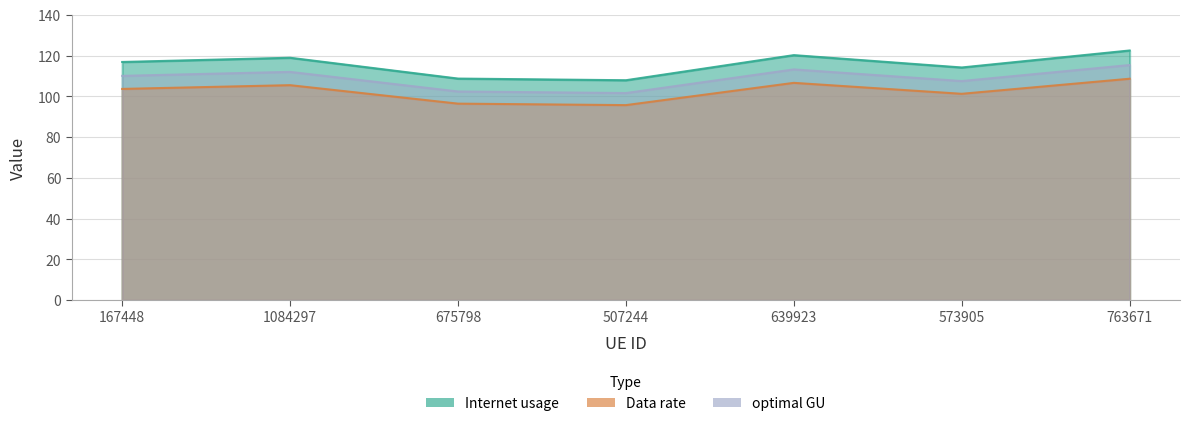

List the series in order of their overall mean, highest first.

Internet usage, optimal GU, Data rate